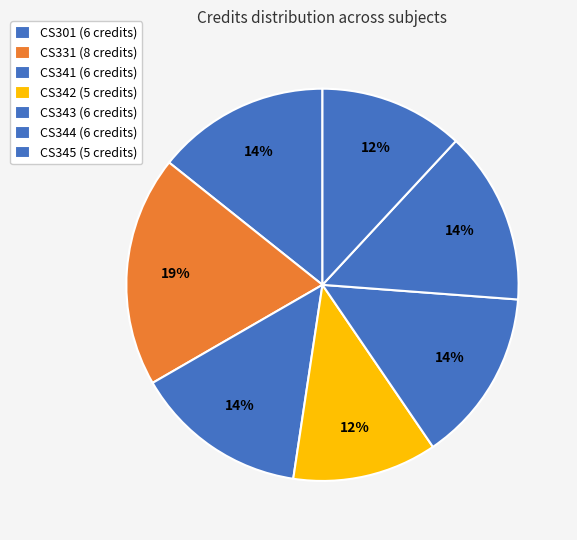

How many slices are in this pie chart?

7